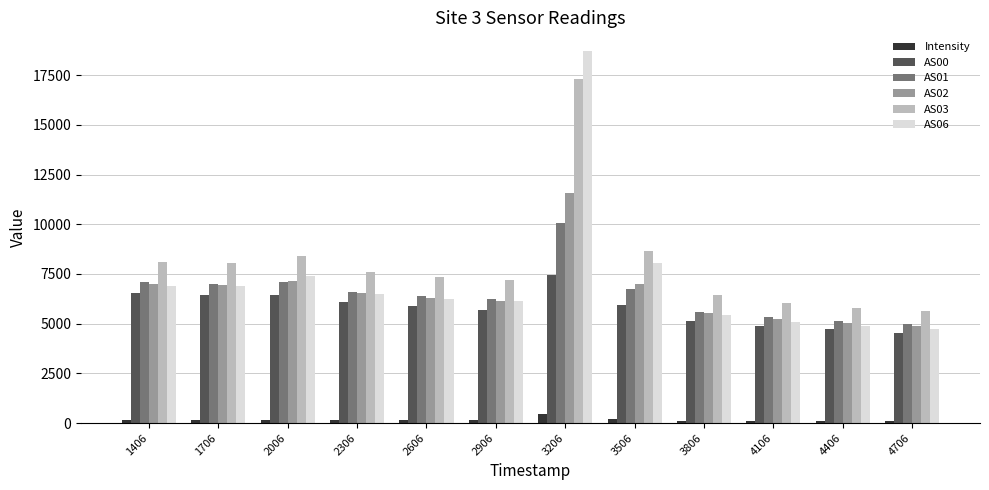

Are the bars grouped side by side (vs. stacked)?

Yes